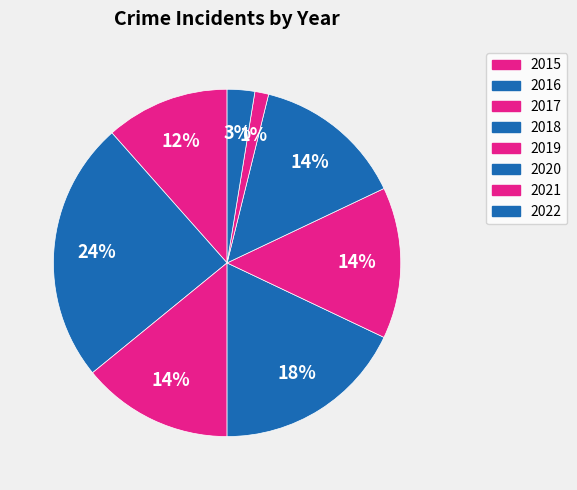

To the nearest percent, what is the difference between the 2019 and 2021 slice percentages?

13%